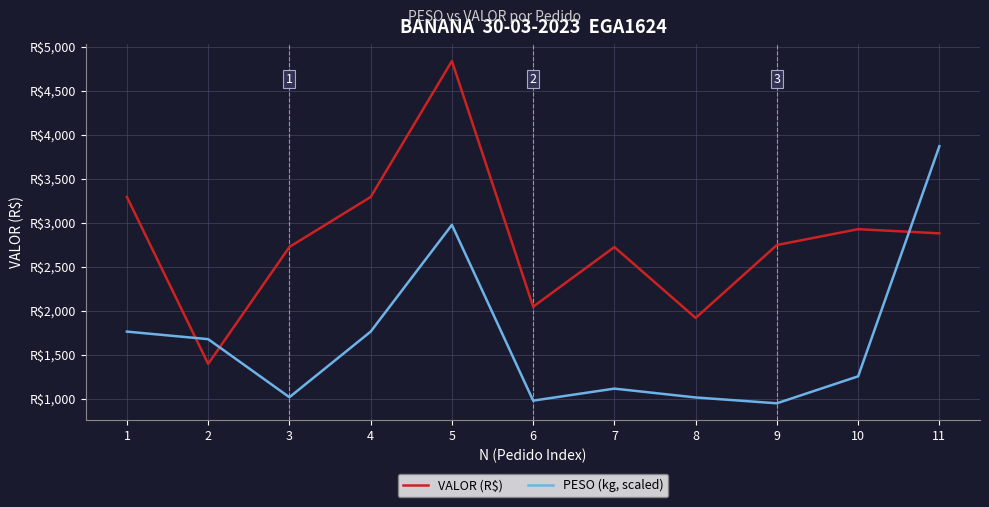

What are all the series names shown in the legend?

VALOR (R$), PESO (kg, scaled)